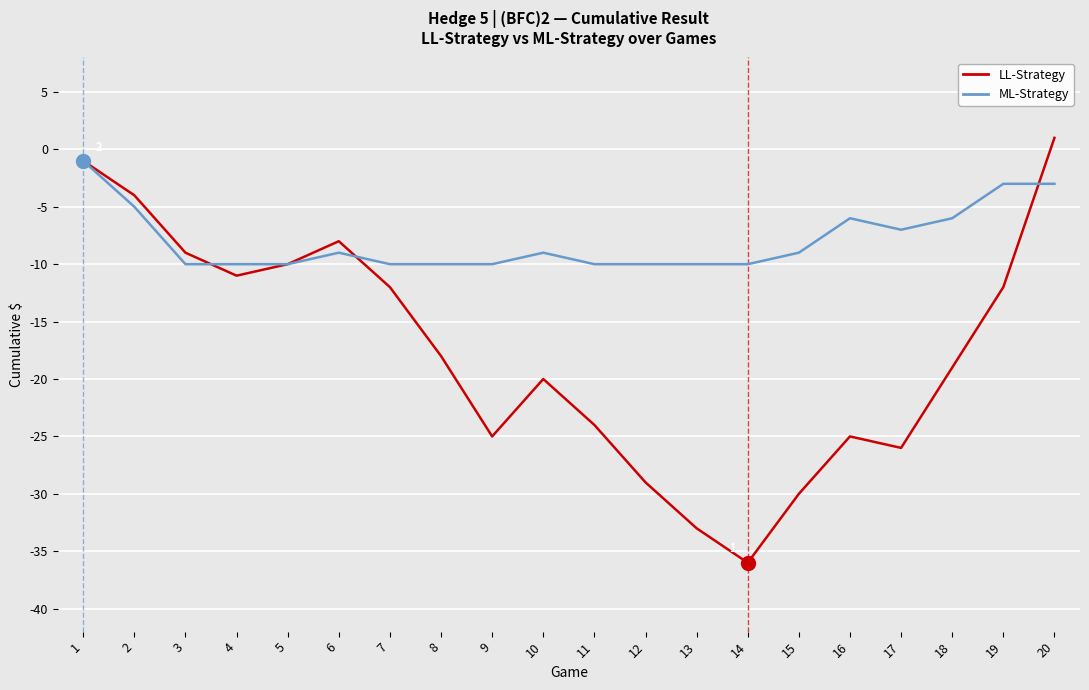

What value does the ML-Strategy series have at 13?

-10